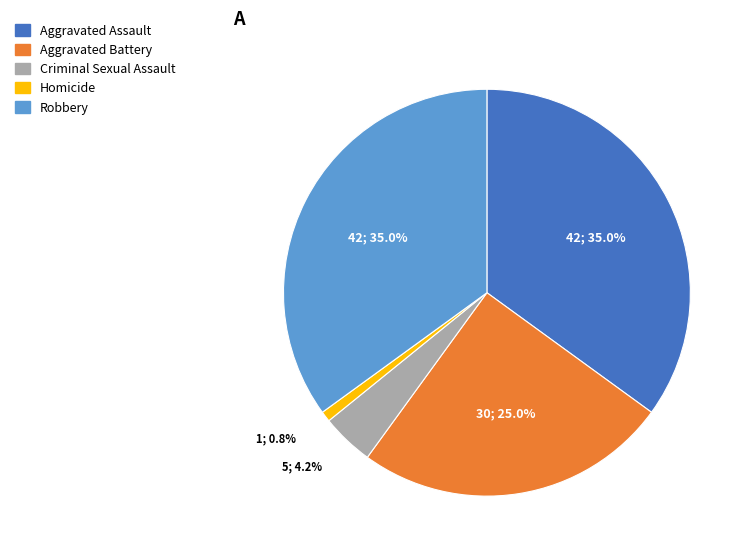

Which category has the smallest portion of the pie?

Homicide